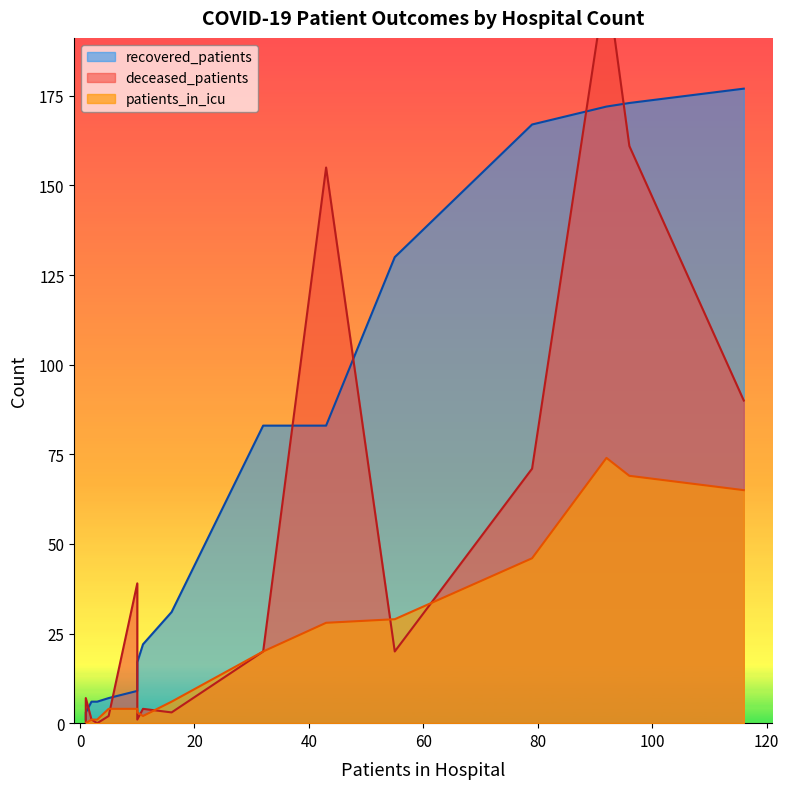

What is the difference between the second highest and second lowest values in the patients_in_icu series?

69